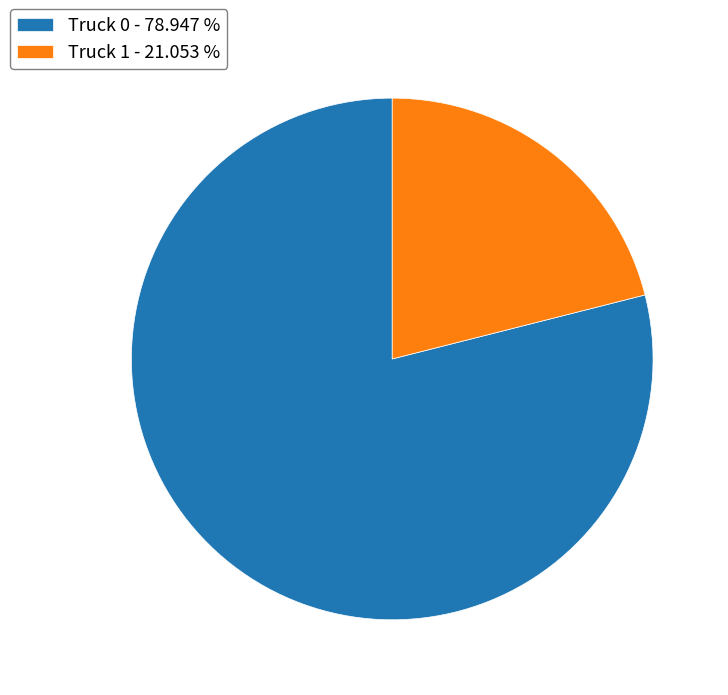

How many slices are in this pie chart?

2